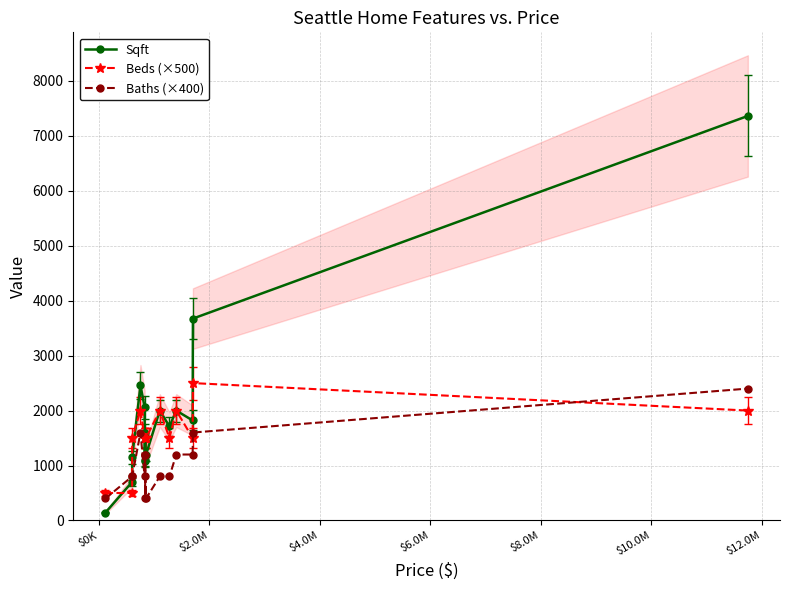

How many times do Baths (×400) and Sqft cross each other?

5